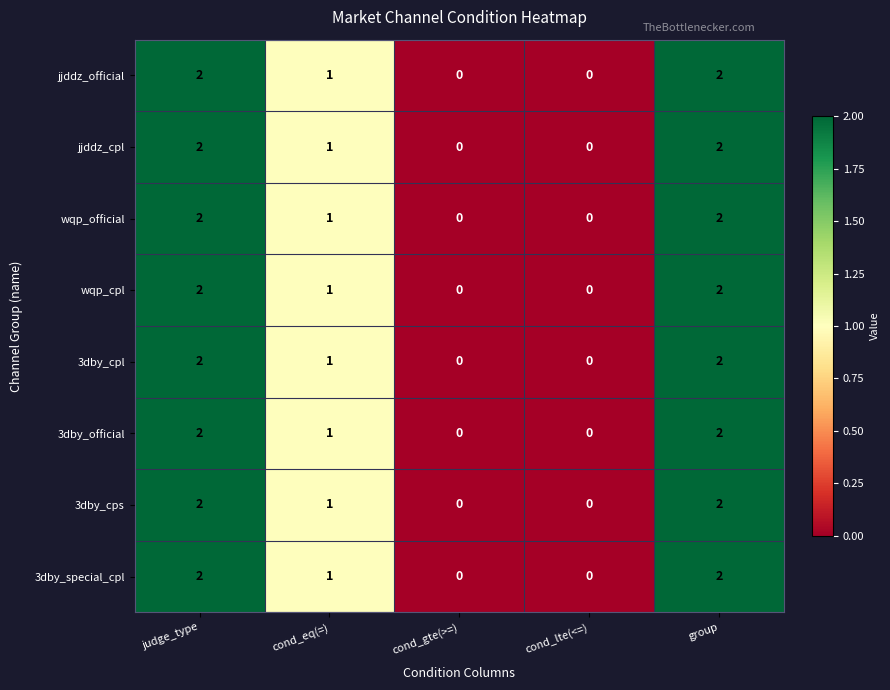

Where does the jjddz_cpl series first go above 1?

judge_type